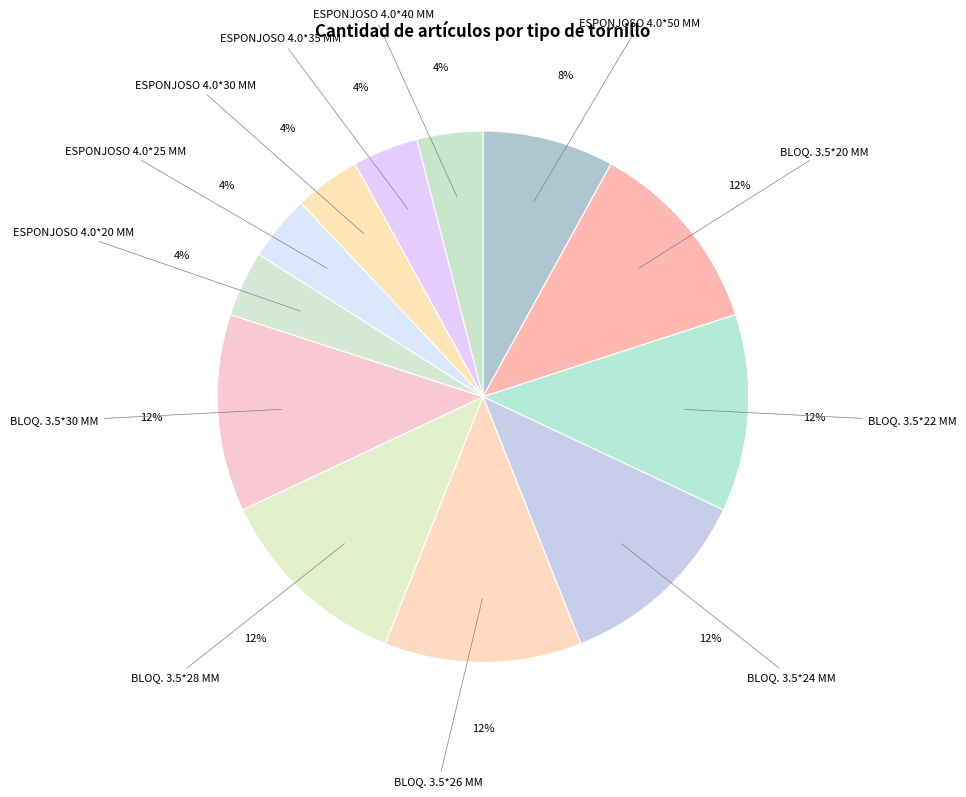

To the nearest percent, what percentage of the pie is BLOQ. 3.5*22 MM?

12%